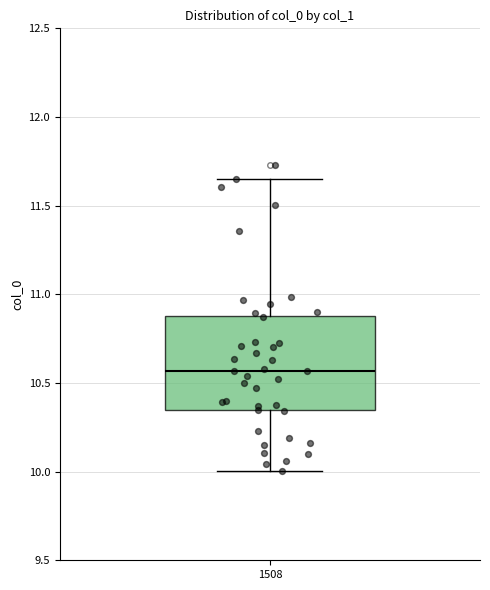

Read this box plot against the y-axis: the position of the median line, the range covered by the box, and the ends of both whiskers. The values are not printed on the chart, so give them approximately, as read against the axis.

median 10.55, box 10.35 to 10.90, whiskers 10.00 to 11.65